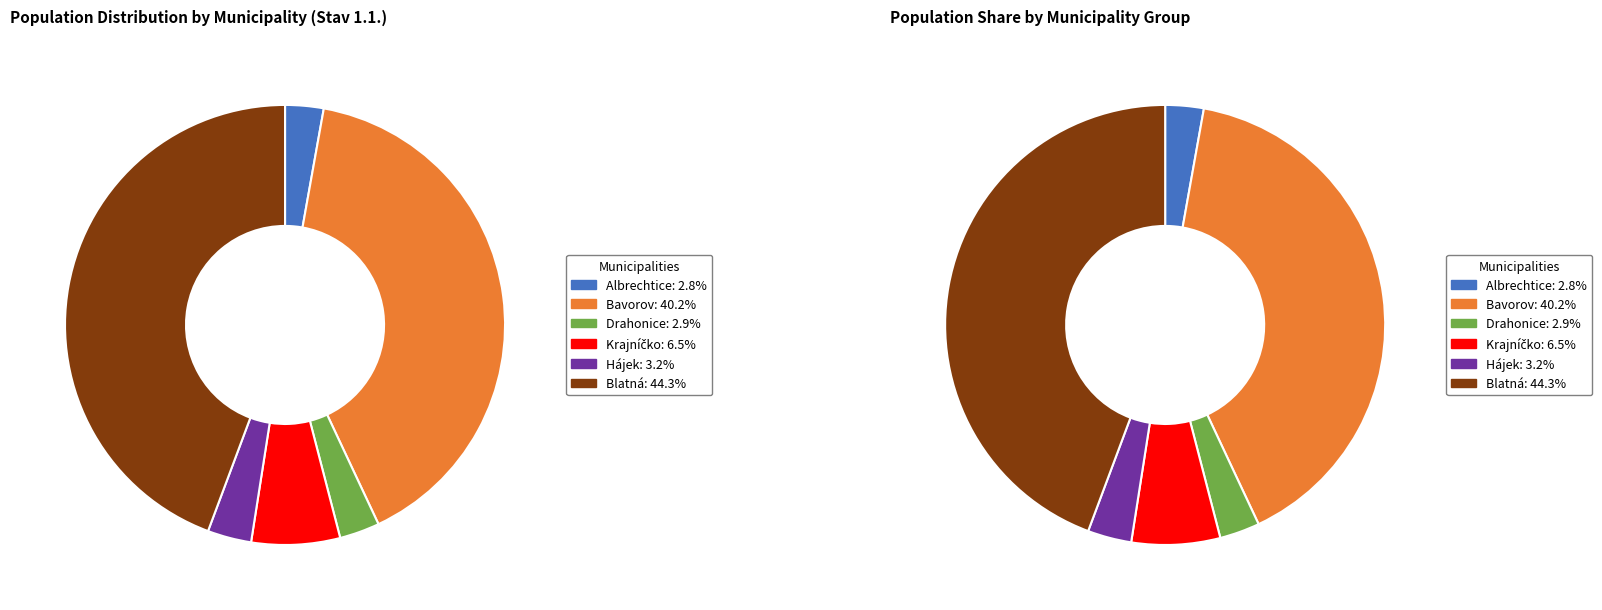

The Krajníčko slice represents 20% of the pie. True or false?

False